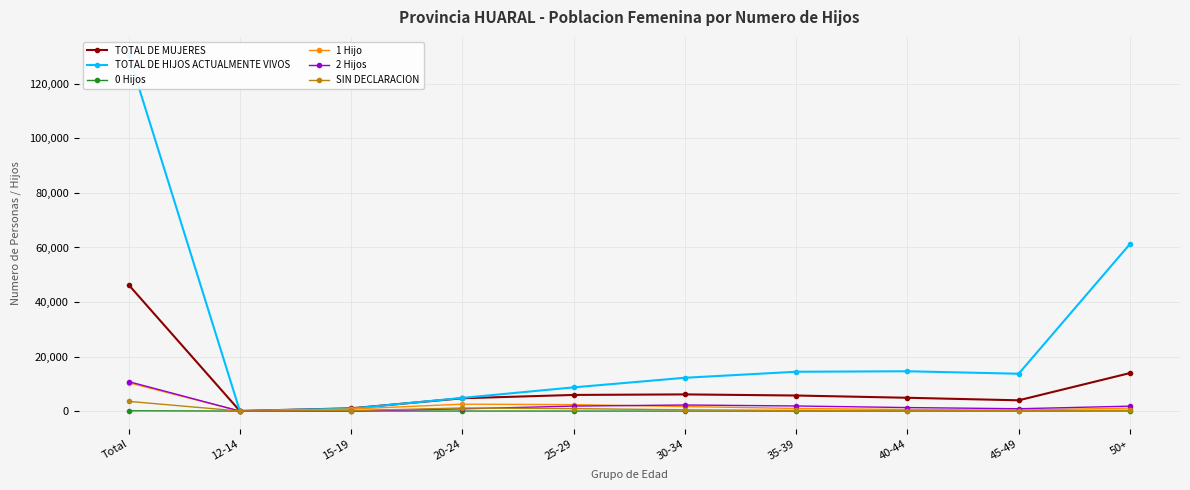

List the labels in order of 0 Hijos value, smallest first.

12-14, 15-19, 45-49, 40-44, 30-34, 35-39, 25-29, 20-24, 50+, Total